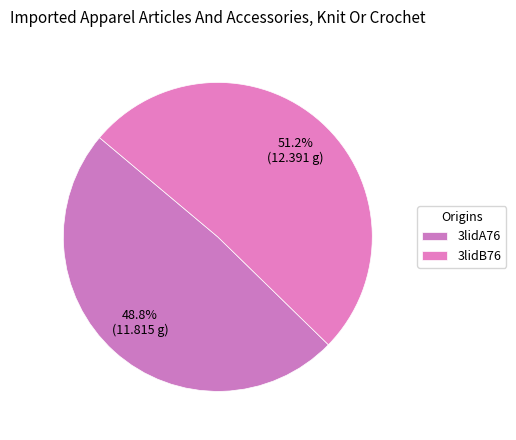

Which category has the biggest portion of the pie?

3lidB76